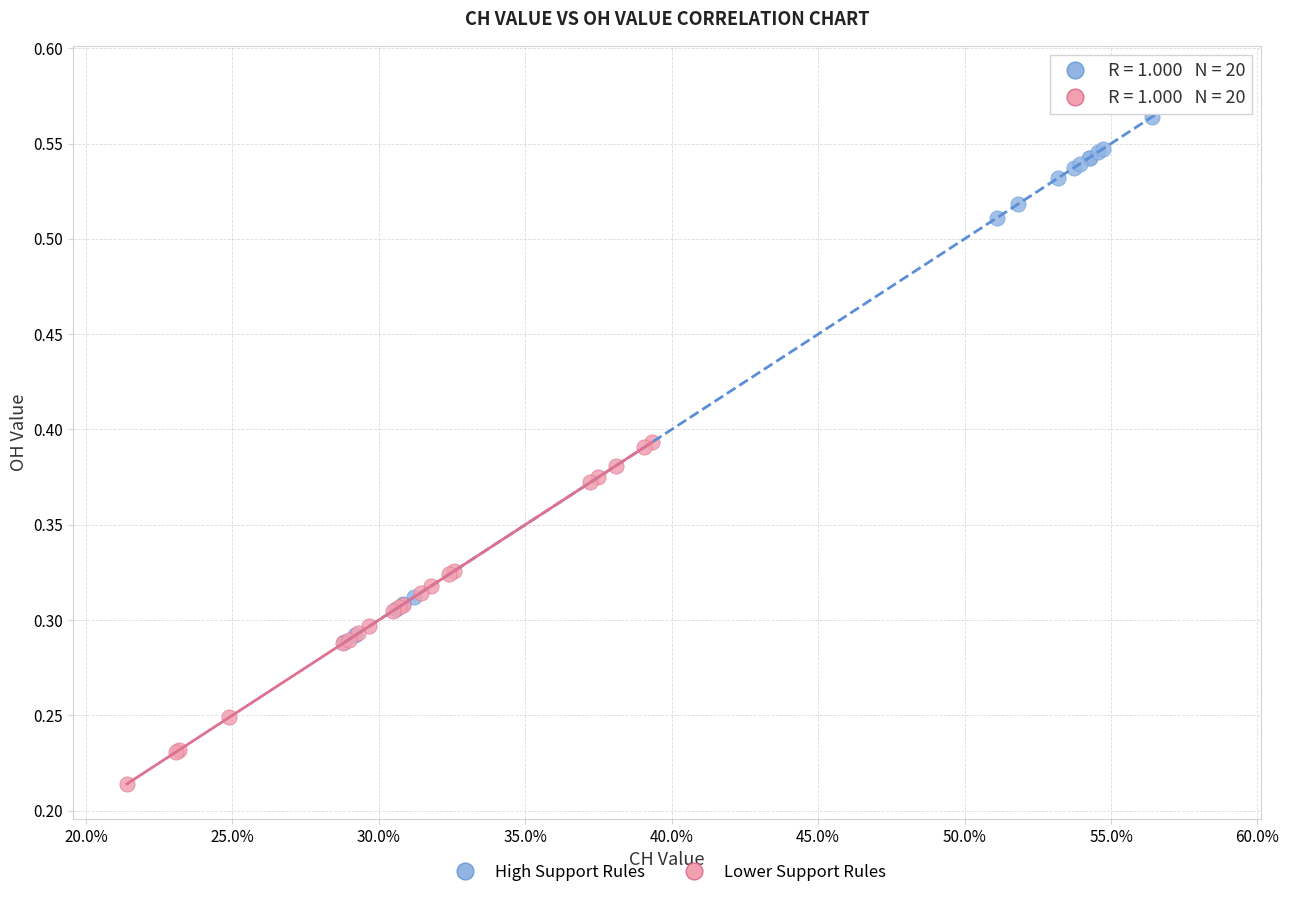

Which series reaches the minimum Y coordinate?

Lower Support Rules